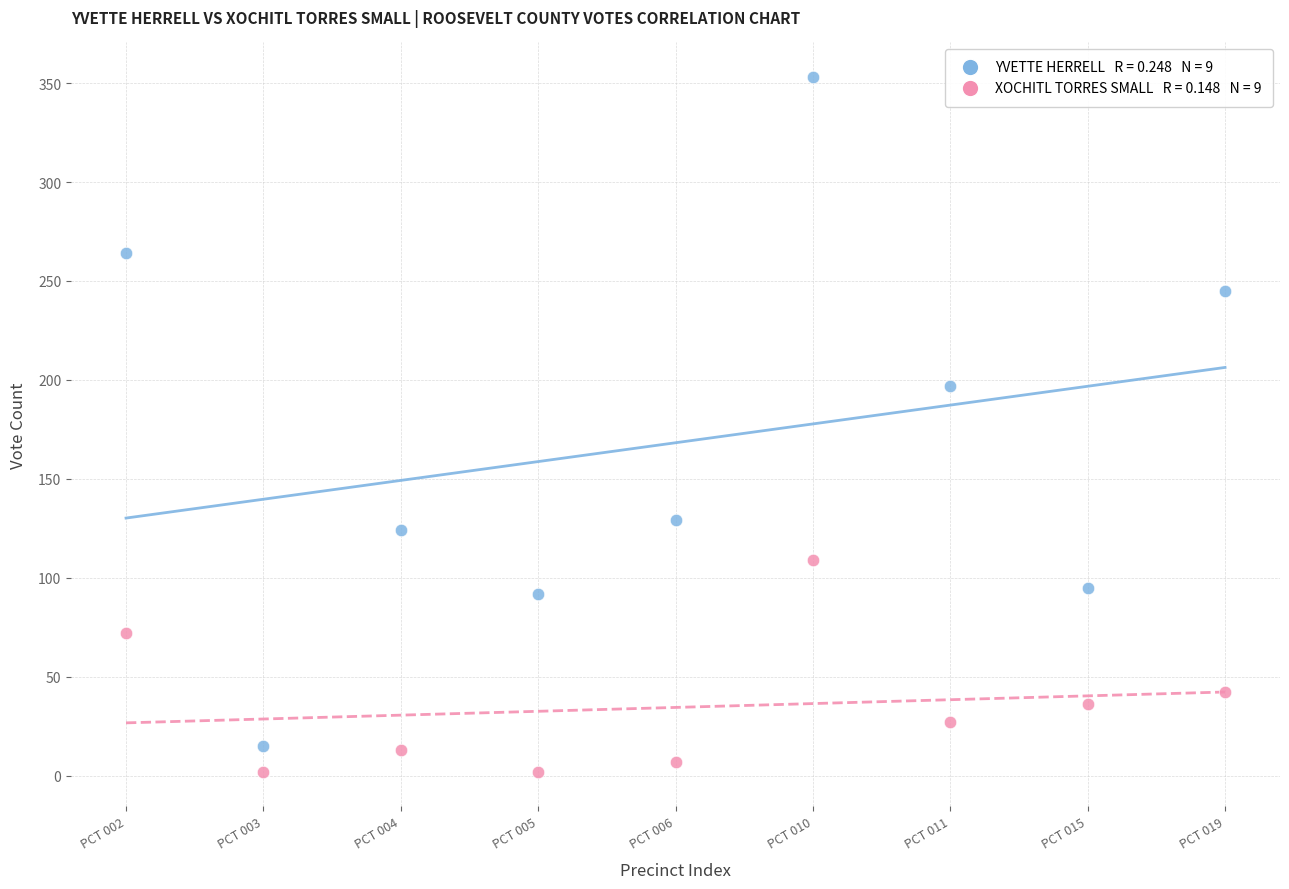

Across all data points, what is the range of Y values (max minus min)?

351